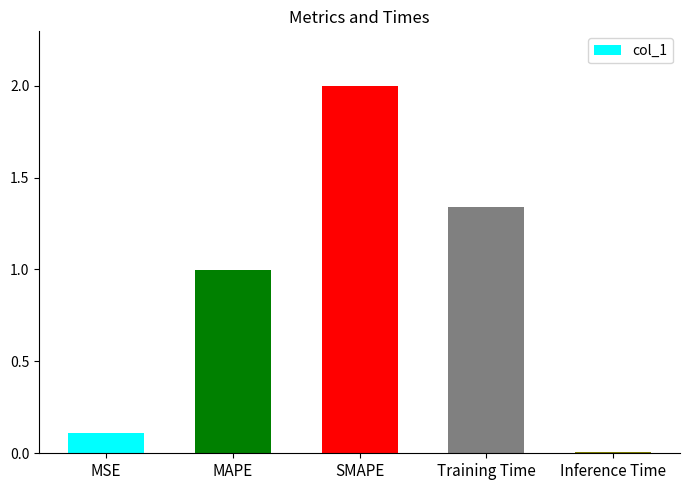

What is the ratio of the value at SMAPE to the value at Training Time?

1.5